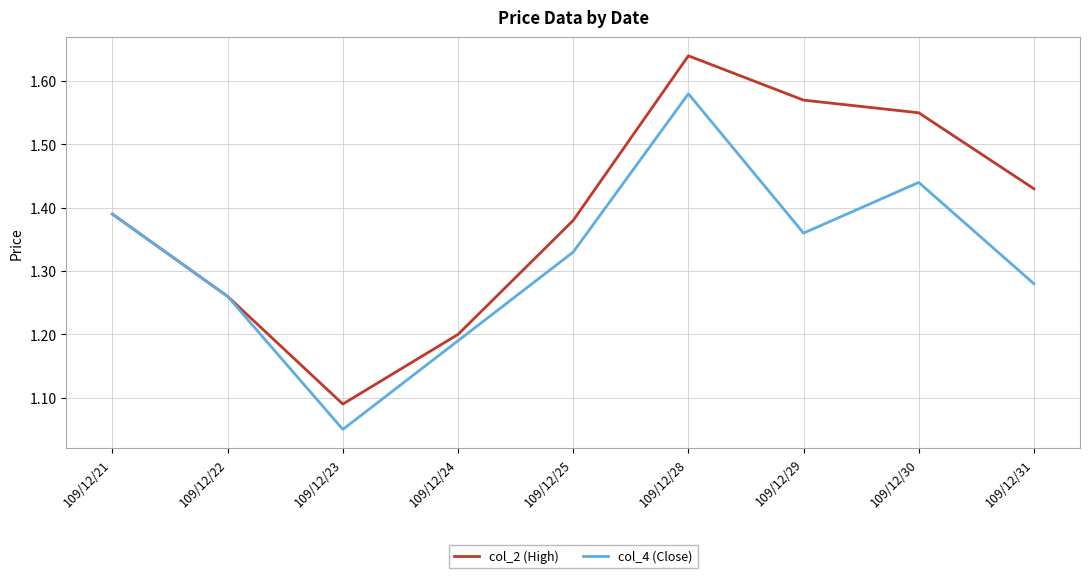

Which series changed the most between 109/12/23 and 109/12/24?

col_4 (Close)